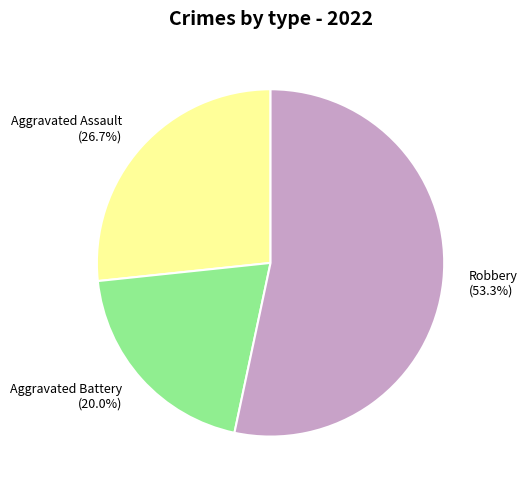

What is the majority slice?

Robbery (53.3%)